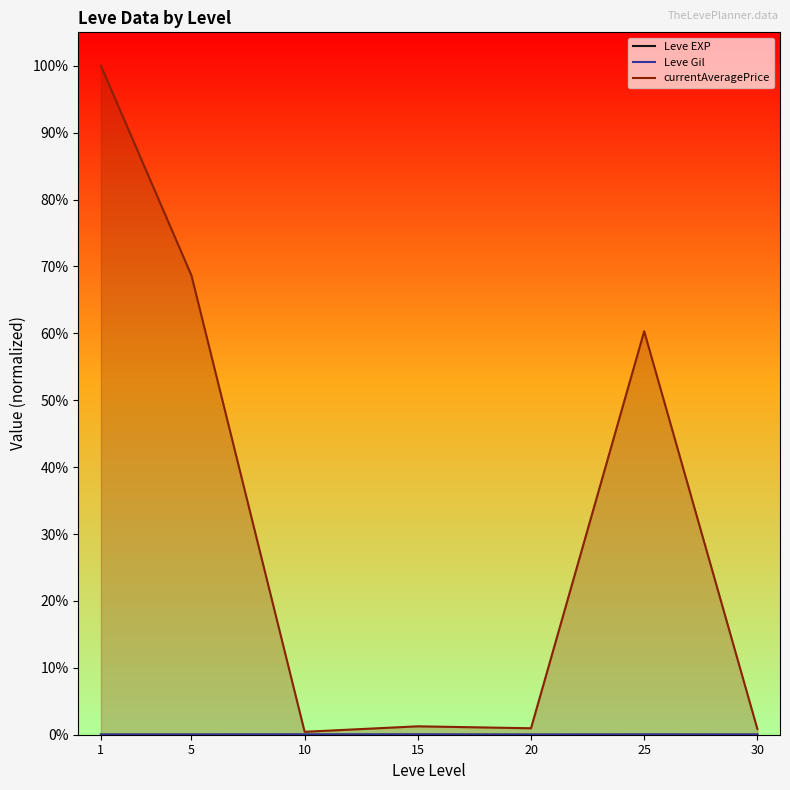

The Leve Gil series shows 0.0 at 5. True or false?

False